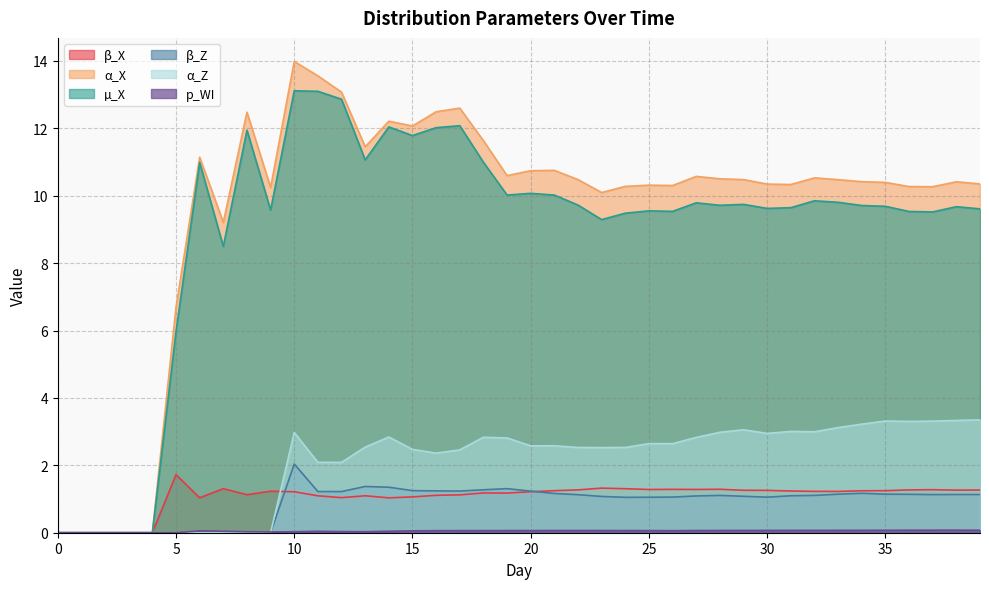

Reading right to left, what are all the values shown in this chart?

β_X: 1.3	1.3	1.3	1.3	1.2	1.2	1.2	1.2	1.2	1.3	1.3	1.3	1.3	1.3	1.3	1.3	1.3	1.3	1.2	1.2	1.2	1.2	1.1	1.1	1.1	1.0	1.1	1.0	1.1	1.2	1.2	1.1	1.3	1.0	1.7	0.0	0.0	0.0	0.0	0.0
α_X: 10.3	10.4	10.3	10.3	10.4	10.4	10.5	10.5	10.3	10.3	10.5	10.5	10.6	10.3	10.3	10.3	10.1	10.5	10.8	10.7	10.6	11.6	12.6	12.5	12.1	12.2	11.5	13.1	13.6	14.0	10.2	12.5	9.2	11.1	6.7	0.0	0.0	0.0	0.0	0.0
µ_X: 9.6	9.7	9.5	9.5	9.7	9.7	9.8	9.8	9.6	9.6	9.7	9.7	9.8	9.5	9.6	9.5	9.3	9.7	10.0	10.1	10.0	11.0	12.1	12.0	11.8	12.0	11.1	12.9	13.1	13.1	9.6	11.9	8.5	11.0	6.0	0.0	0.0	0.0	0.0	0.0
β_Z: 1.1	1.1	1.1	1.1	1.1	1.2	1.1	1.1	1.1	1.1	1.1	1.1	1.1	1.1	1.1	1.1	1.1	1.1	1.2	1.2	1.3	1.3	1.2	1.2	1.2	1.4	1.4	1.2	1.2	2.0	0.0	0.0	0.0	0.0	0.0	0.0	0.0	0.0	0.0	0.0
α_Z: 3.3	3.3	3.3	3.3	3.3	3.2	3.1	3.0	3.0	2.9	3.1	3.0	2.8	2.6	2.6	2.5	2.5	2.5	2.6	2.6	2.8	2.8	2.5	2.4	2.5	2.8	2.5	2.1	2.1	3.0	0.0	0.0	0.0	0.0	0.0	0.0	0.0	0.0	0.0	0.0
p_WI: 0.1	0.1	0.1	0.1	0.1	0.1	0.1	0.1	0.1	0.1	0.1	0.1	0.1	0.1	0.1	0.1	0.1	0.1	0.1	0.1	0.1	0.1	0.1	0.1	0.1	0.0	0.0	0.0	0.0	0.0	0.0	0.0	0.0	0.1	0.0	0.0	0.0	0.0	0.0	0.0